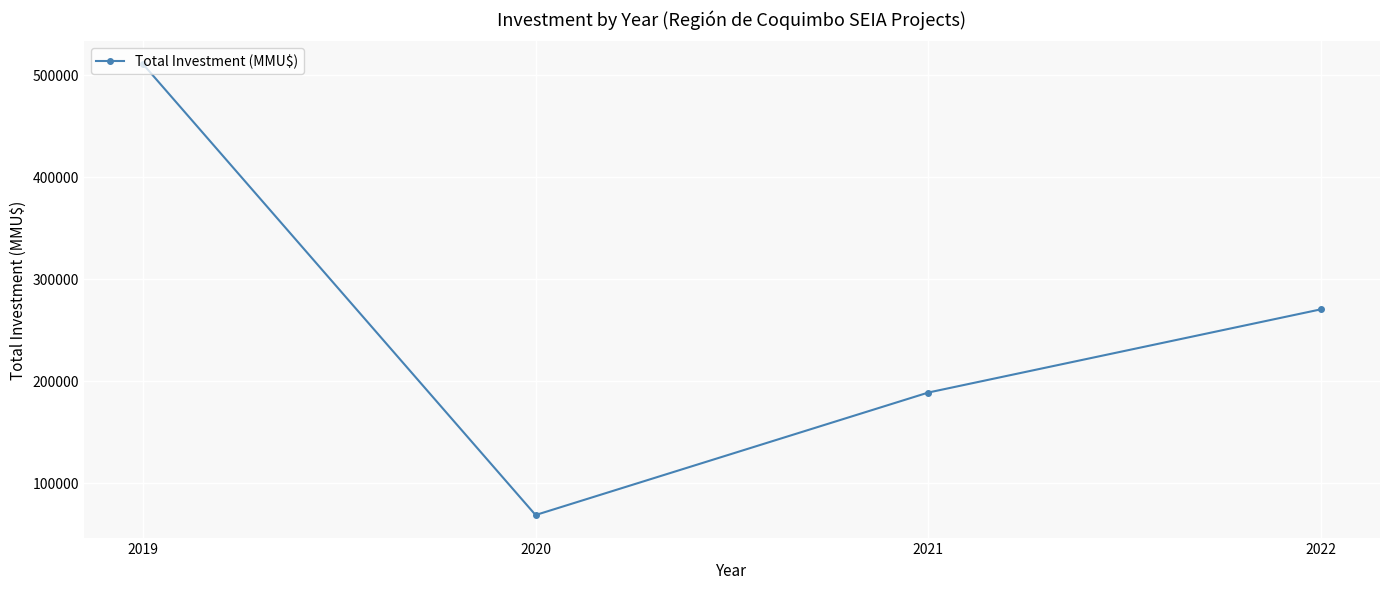

How many data points are less than 270000?

2